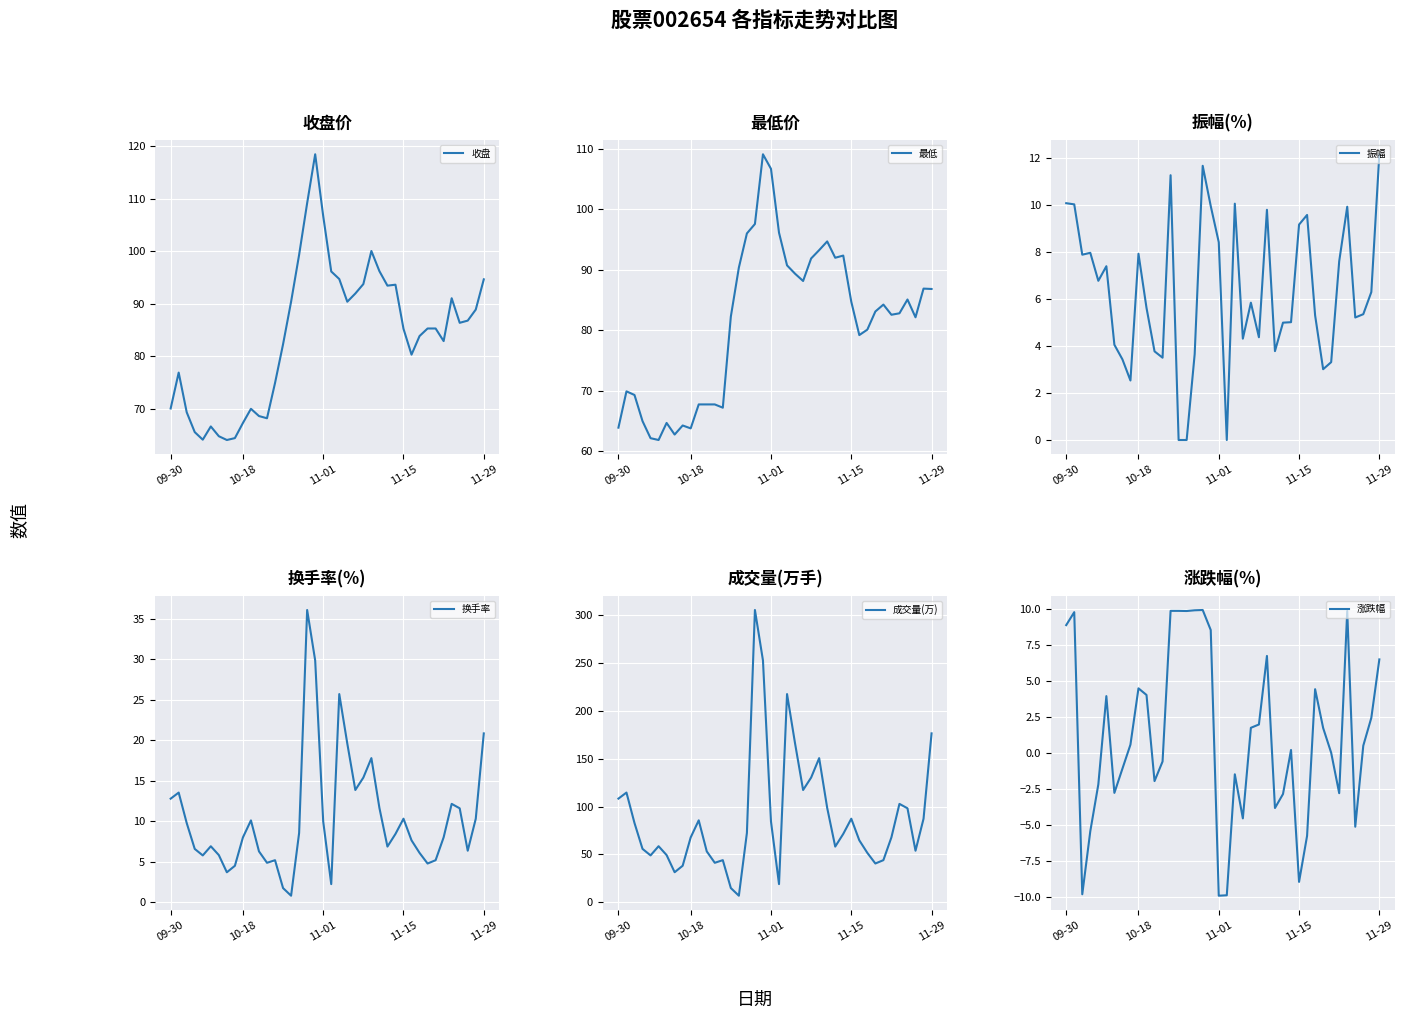

What is the value of the 收盘 point at the 16th from the left?

90.4